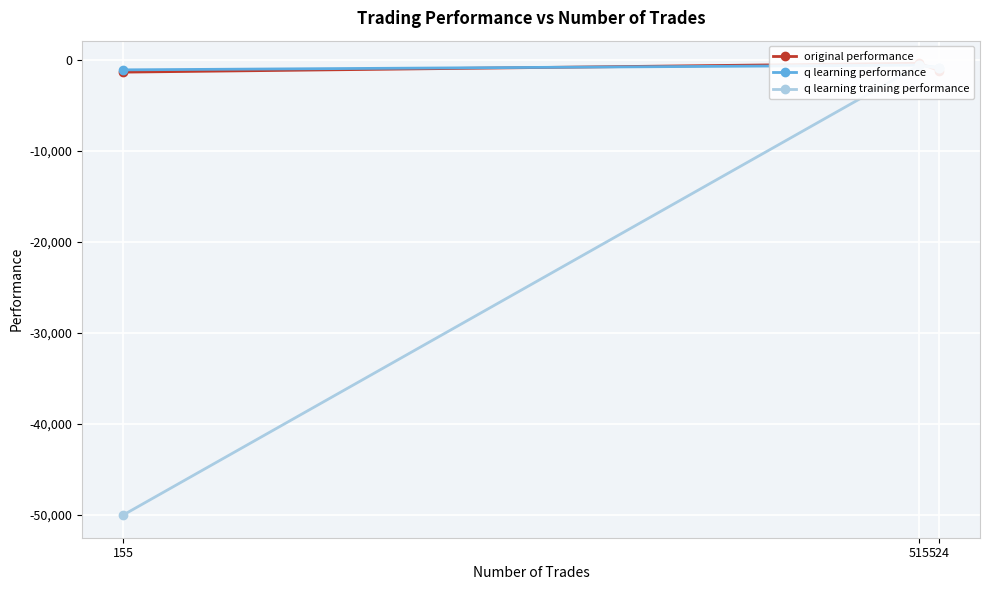

What is the highest value of the q learning training performance series?

-563.6